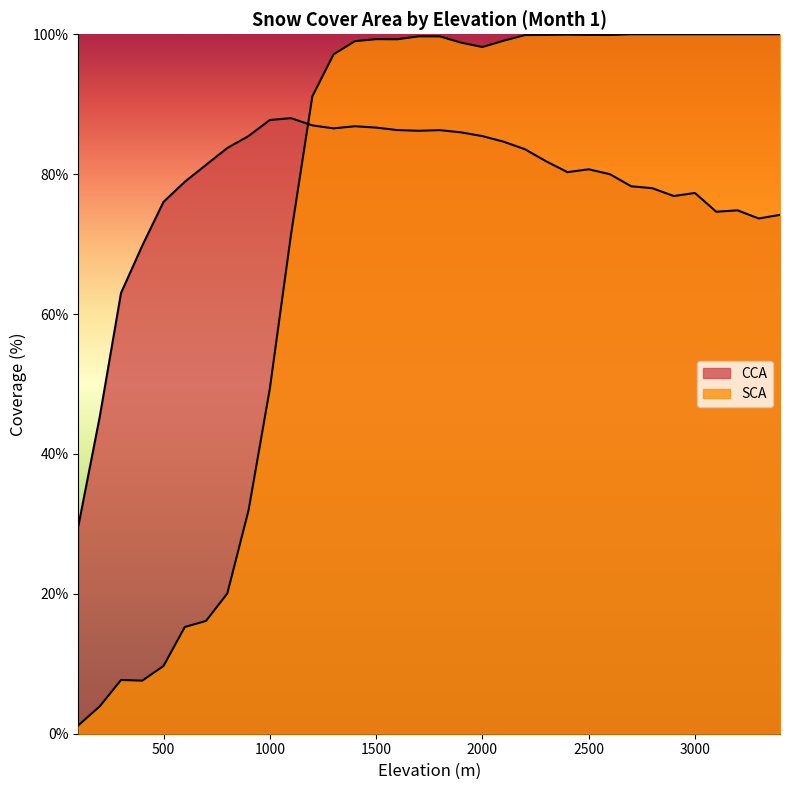

Where do SCA and CCA first cross each other?

1100 and 1200